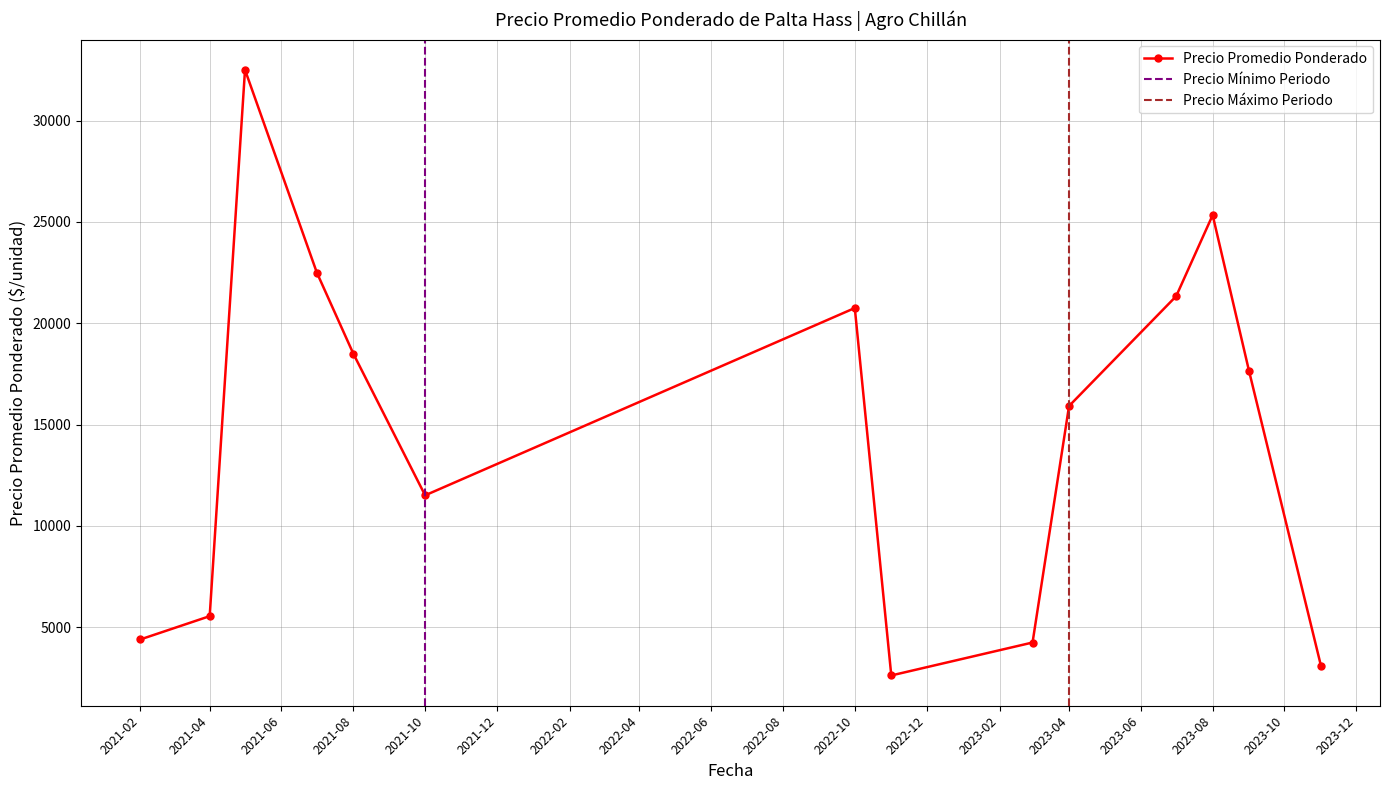

How many series are shown in this chart?

1